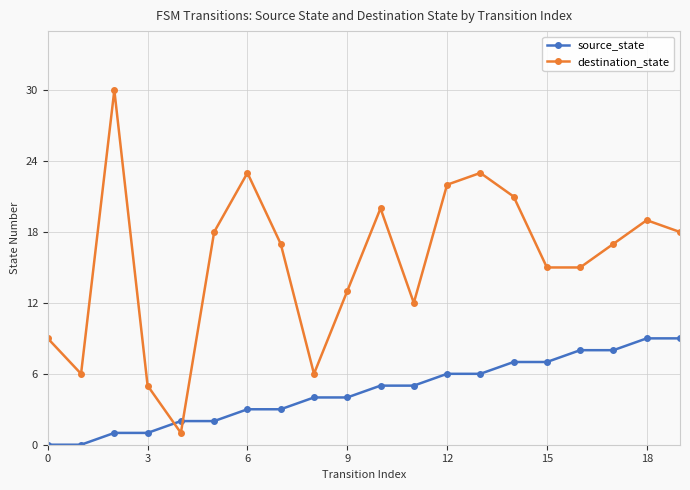

Rank the series by their maximum value, from highest to lowest.

destination_state, source_state